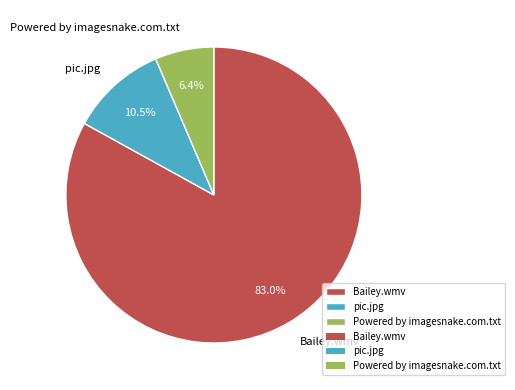

What is the total percentage of Bailey.wmv and pic.jpg?

93.6%